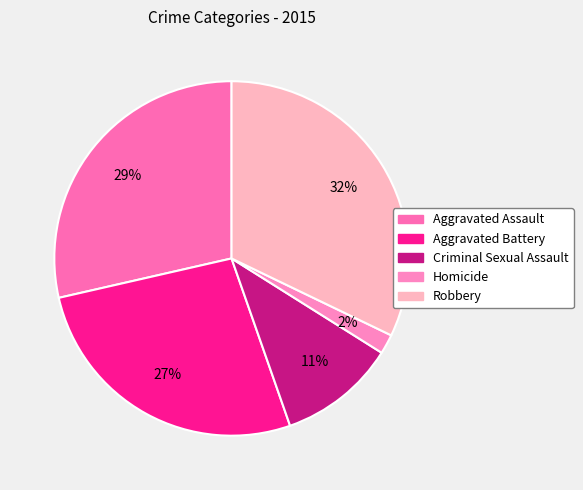

Is it true that Homicide is 1% of the pie?

False